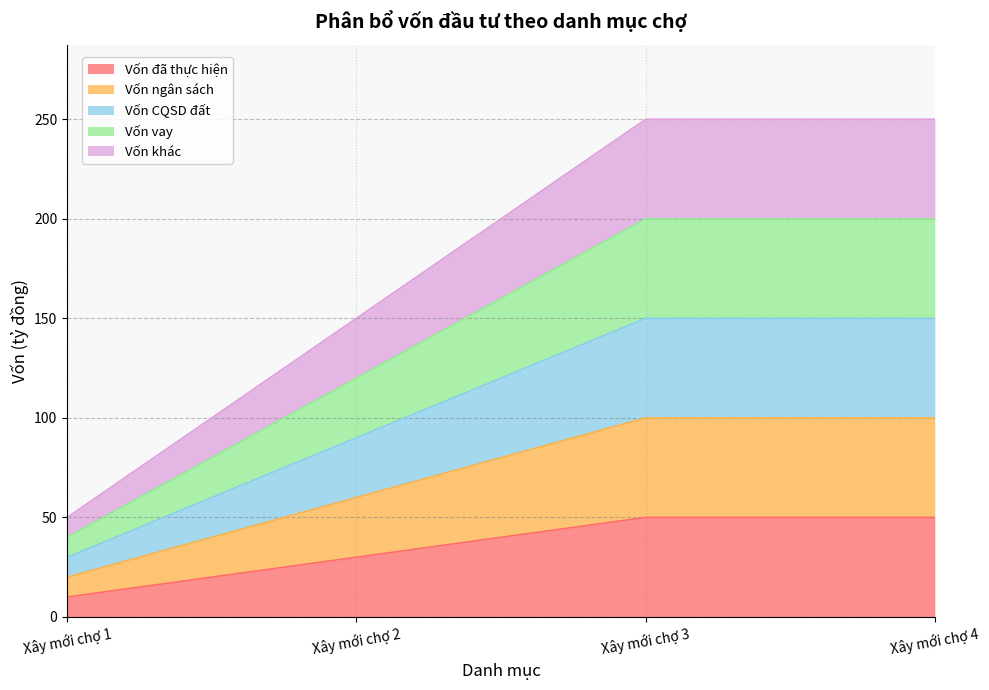

What are all the series names shown in the legend?

Vốn đã thực hiện, Vốn ngân sách, Vốn CQSD đất, Vốn vay, Vốn khác